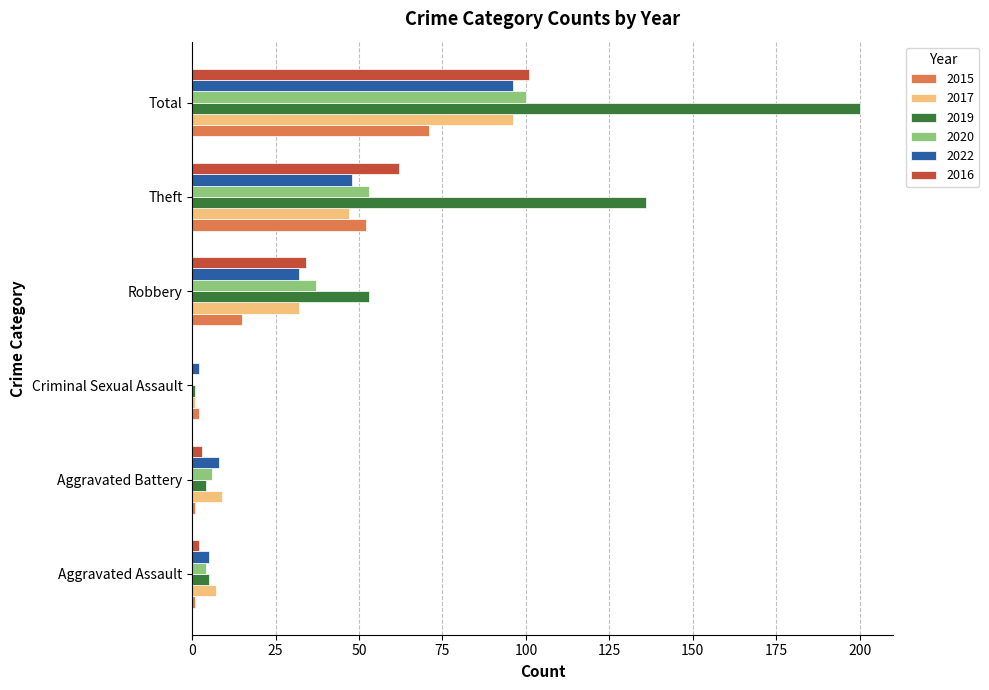

Which series has the widest spread of values?

2019